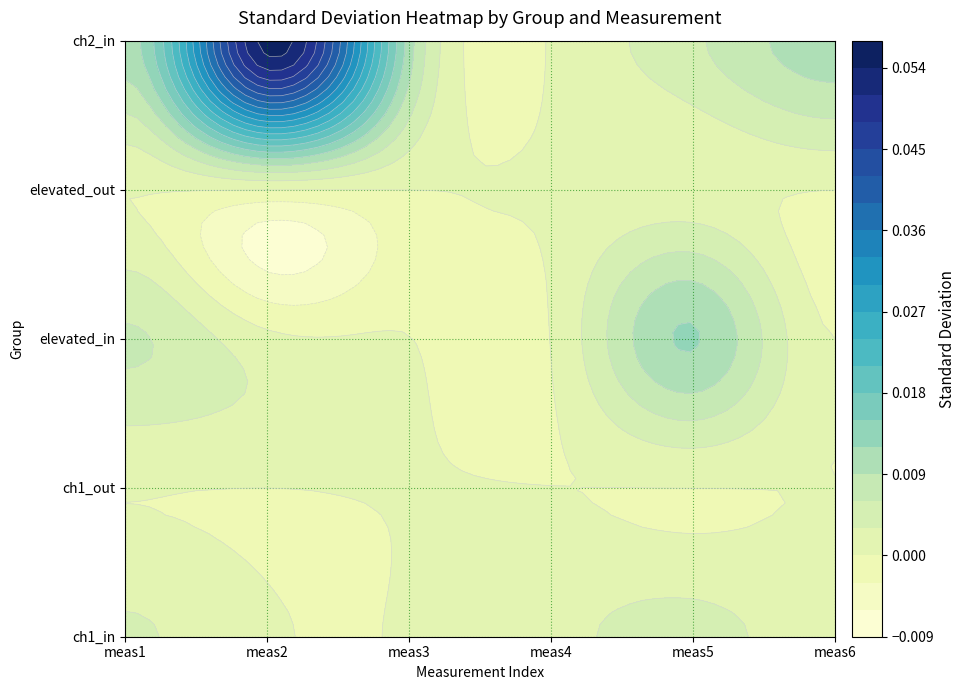

Which series has the largest range (max minus min)?

ch2_in